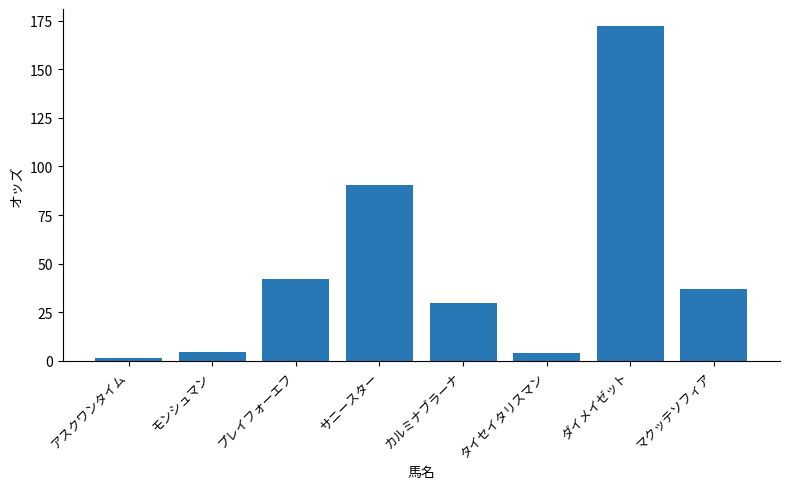

What is the sum of all values?

381.6